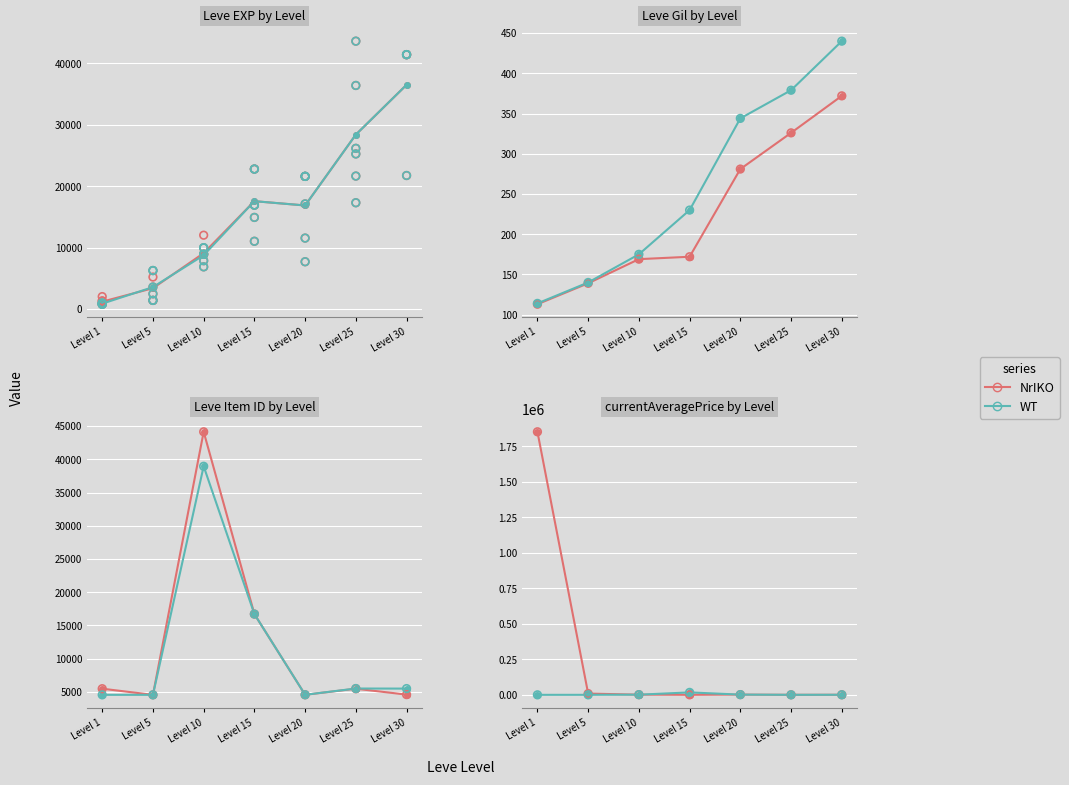

What is the total value across all series at Level 20?

6522.8